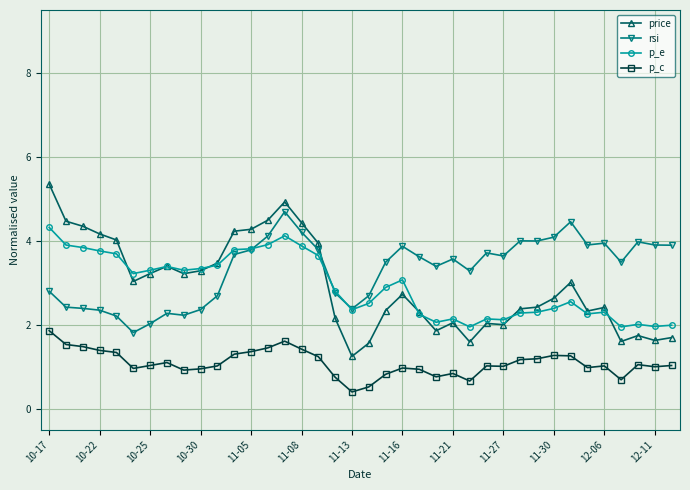

What is the maximum value for p_c?

1.9